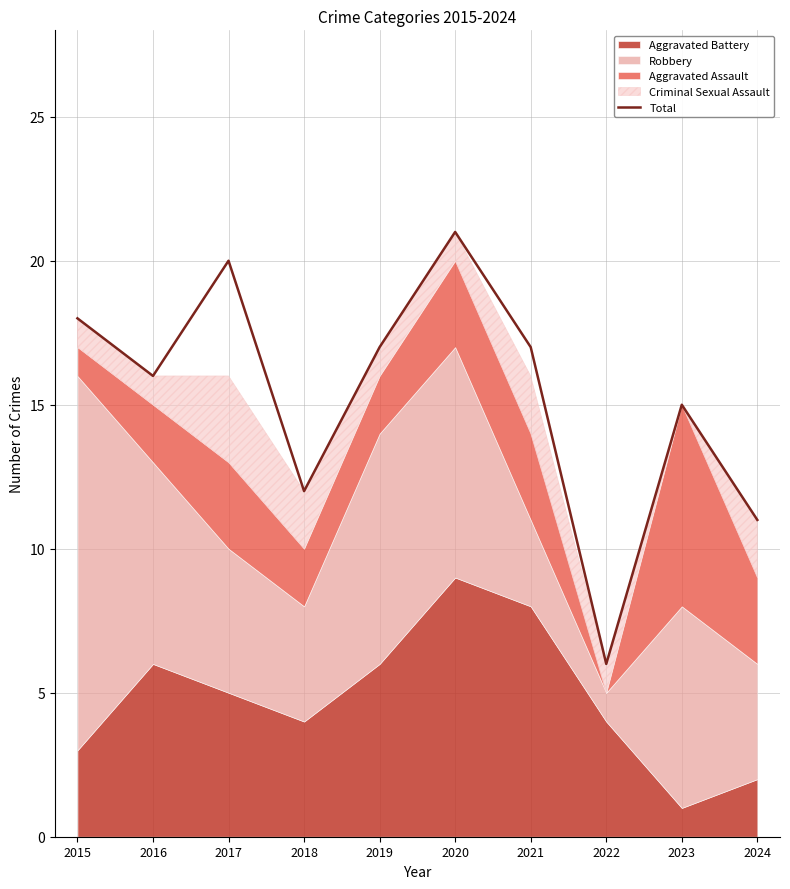

List the labels in order of value, smallest first.

2022, 2024, 2018, 2023, 2016, 2019, 2021, 2015, 2017, 2020